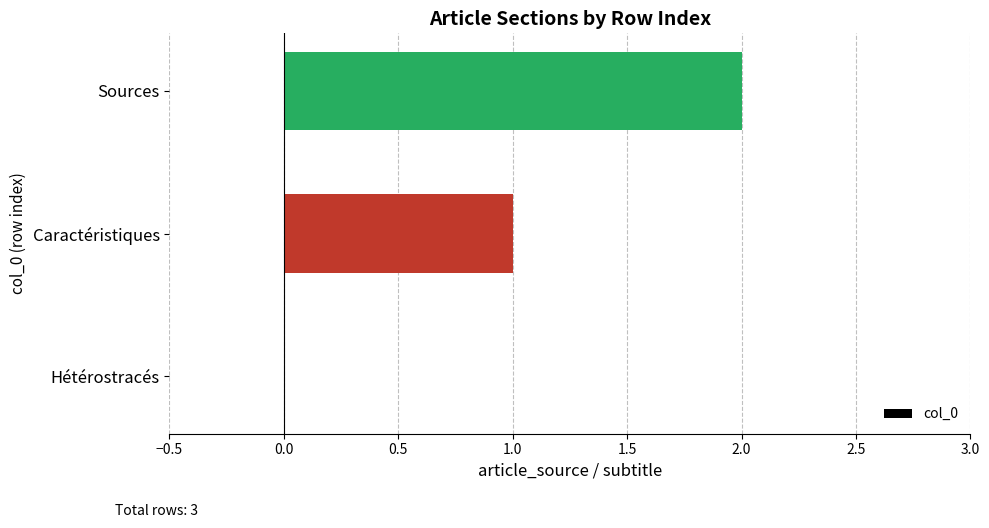

Which category has the highest value across all series?

Sources